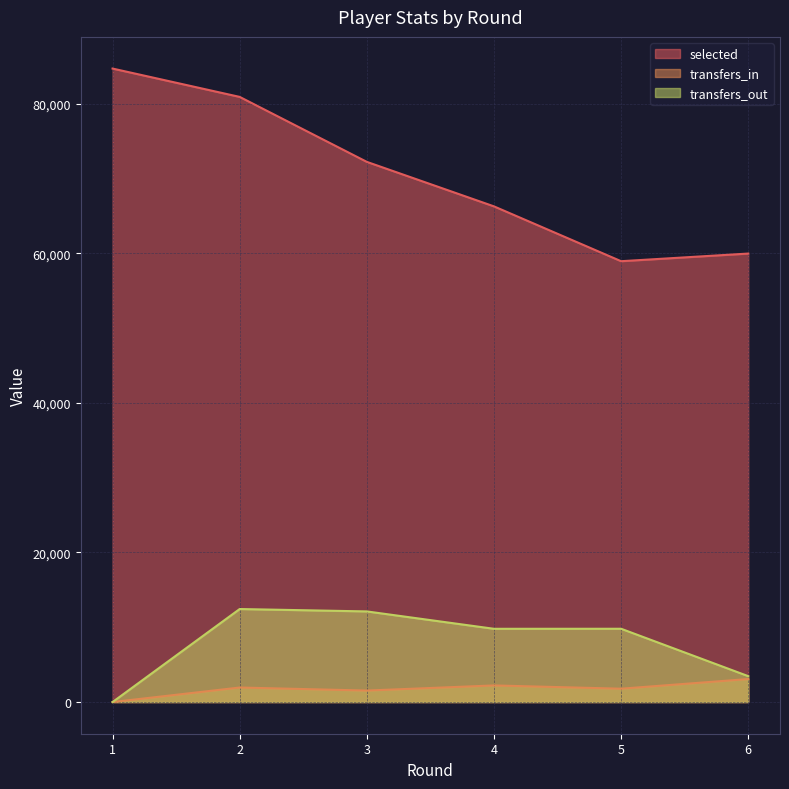

True or false: selected has more than 2 points higher than both neighbors.

False